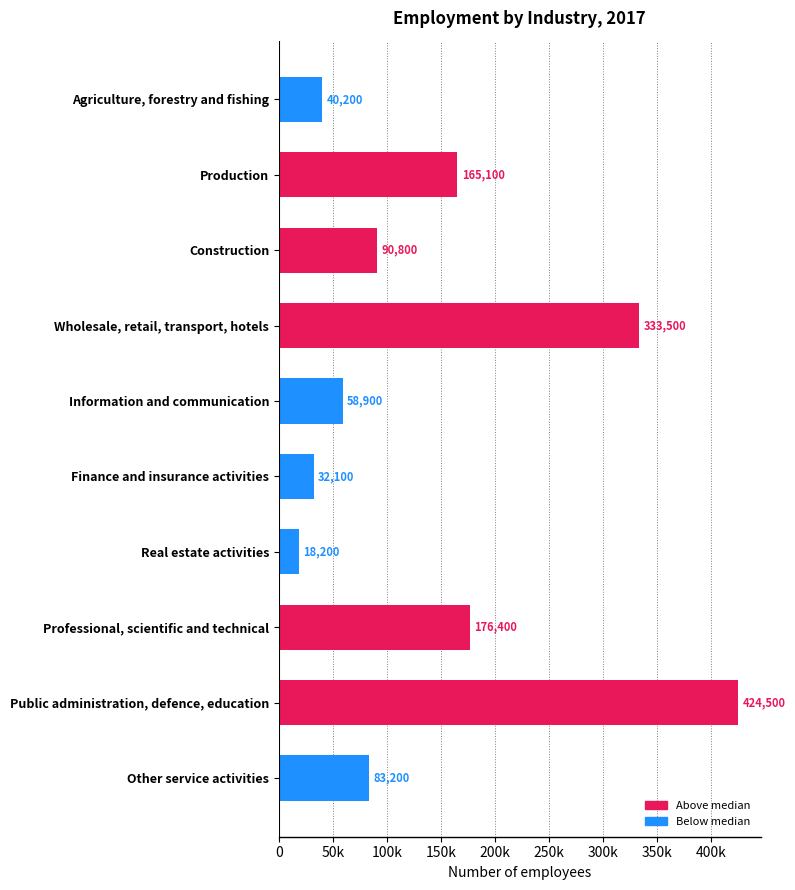

Are the bars horizontal?

Yes